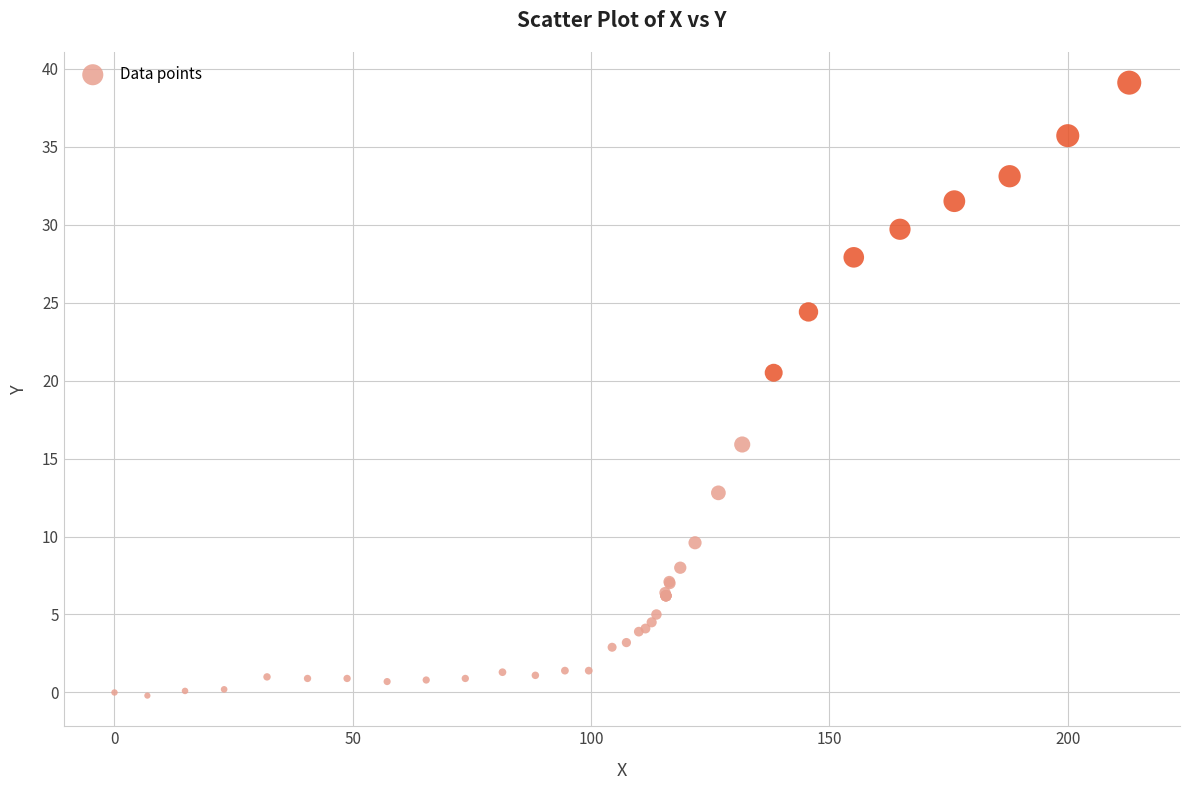

What Y value in the scatter plot is closest to 19?

20.5